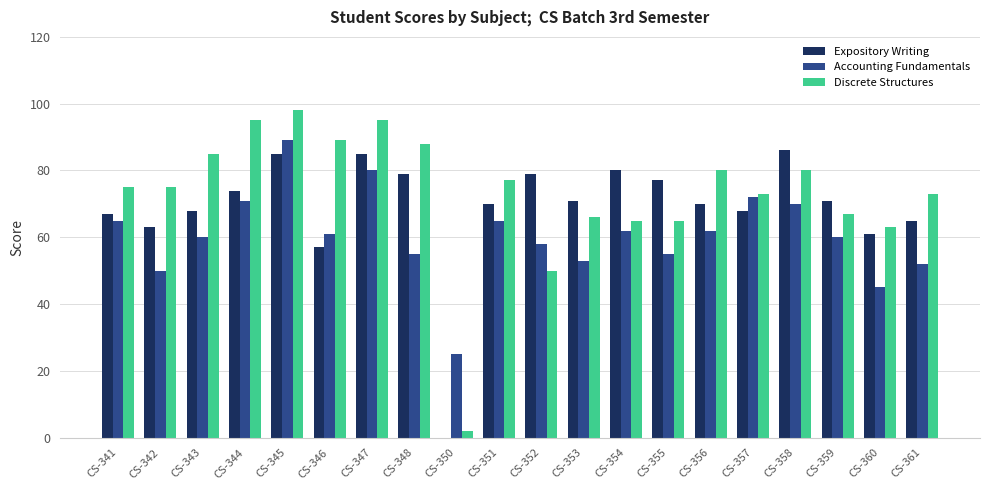

The Accounting Fundamentals series shows 61 at CS-346. True or false?

True